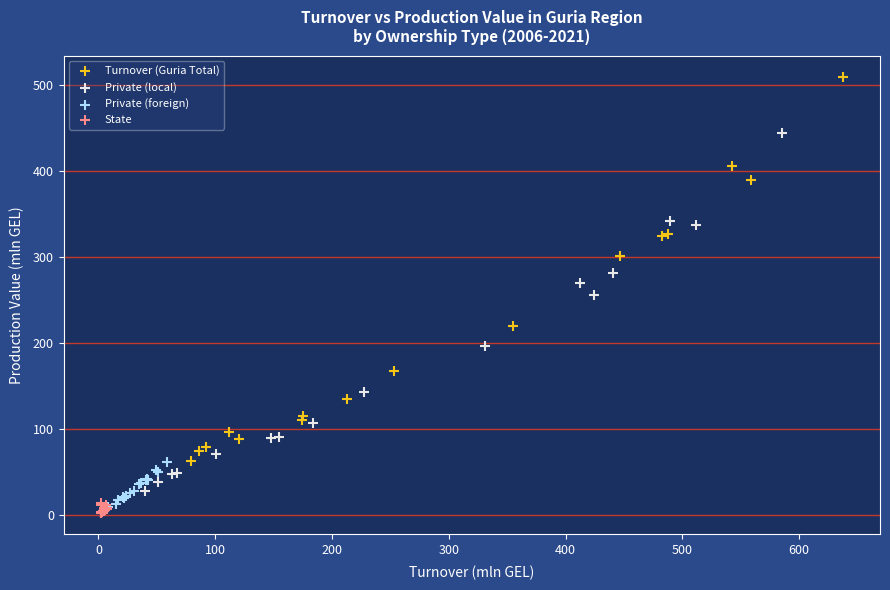

Which series has the largest Y range (max minus min)?

Turnover (Guria Total)